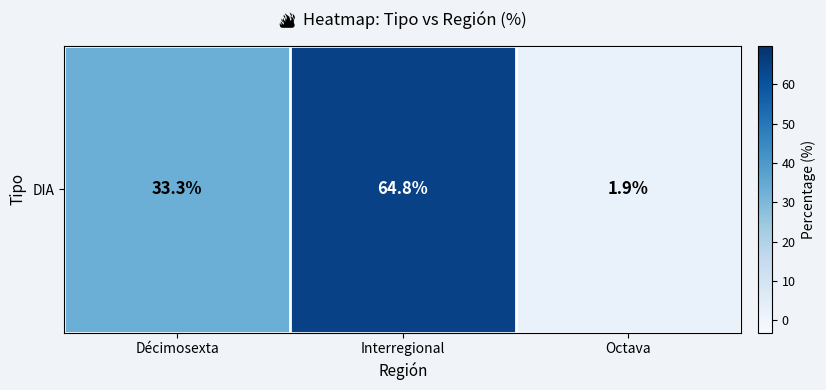

Rank the categories by value from highest to lowest.

Interregional, Décimosexta, Octava